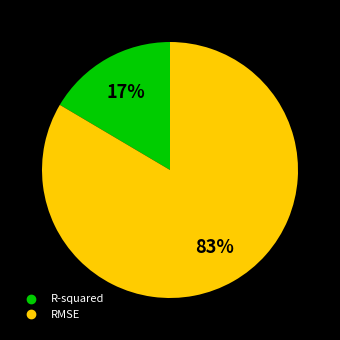

Which has a higher value, R-squared or RMSE?

RMSE